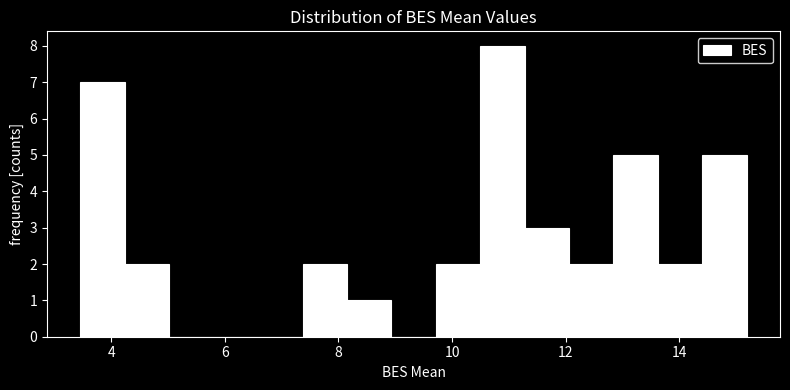

Read against the x-axis, roughly where is the centre of the tallest bar?

10.8